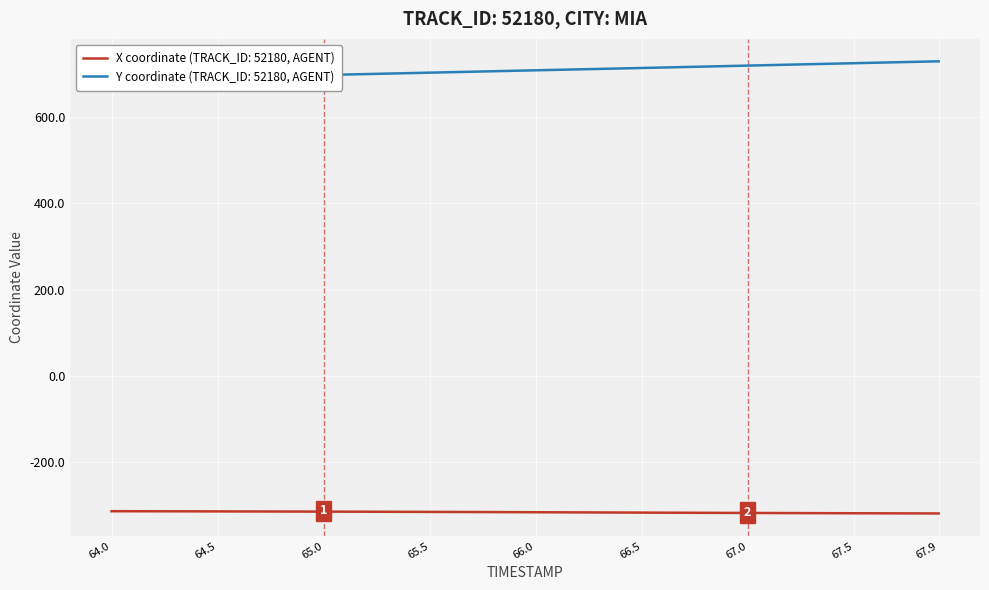

Is it true that X coordinate (TRACK_ID: 52180, AGENT) equals -111.6 at 64.5?

False